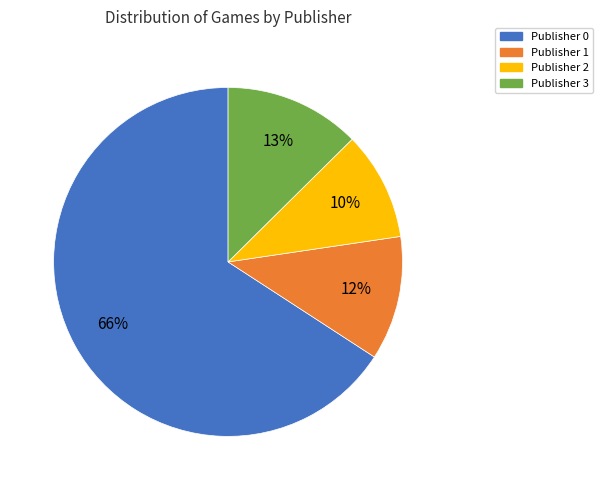

To the nearest percent, what is the difference between the Publisher 3 and Publisher 2 slice percentages?

3%